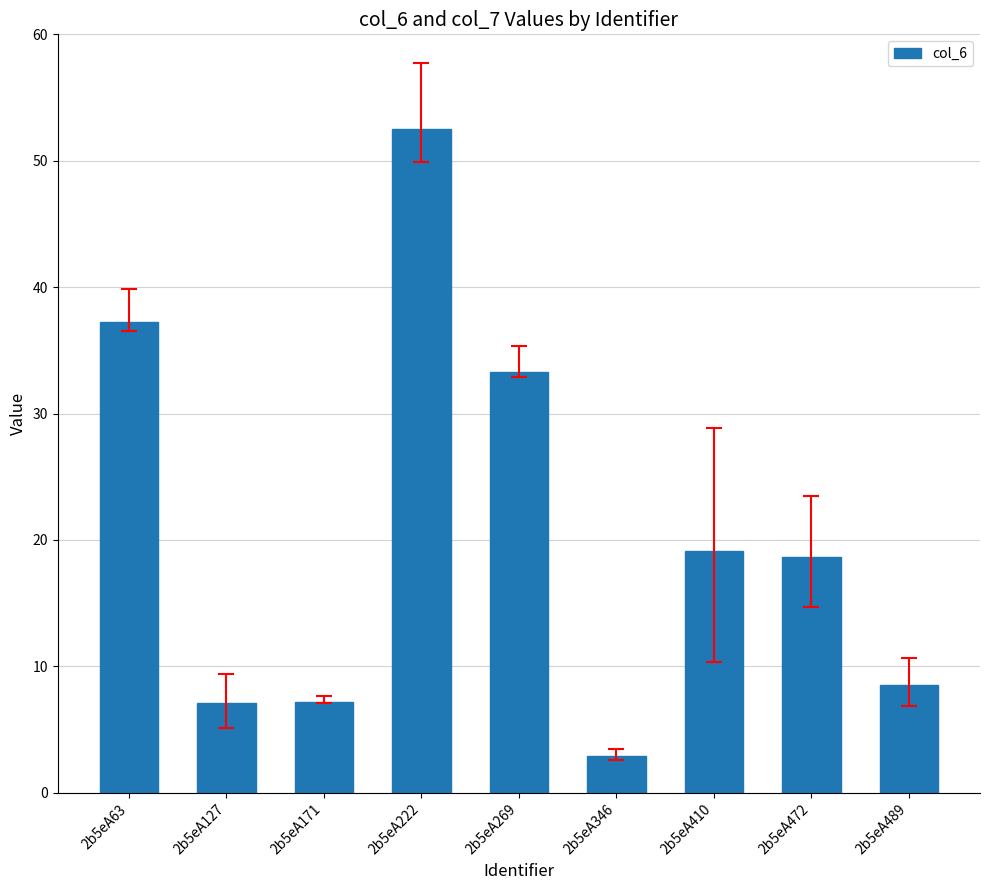

What is the average value?

20.7